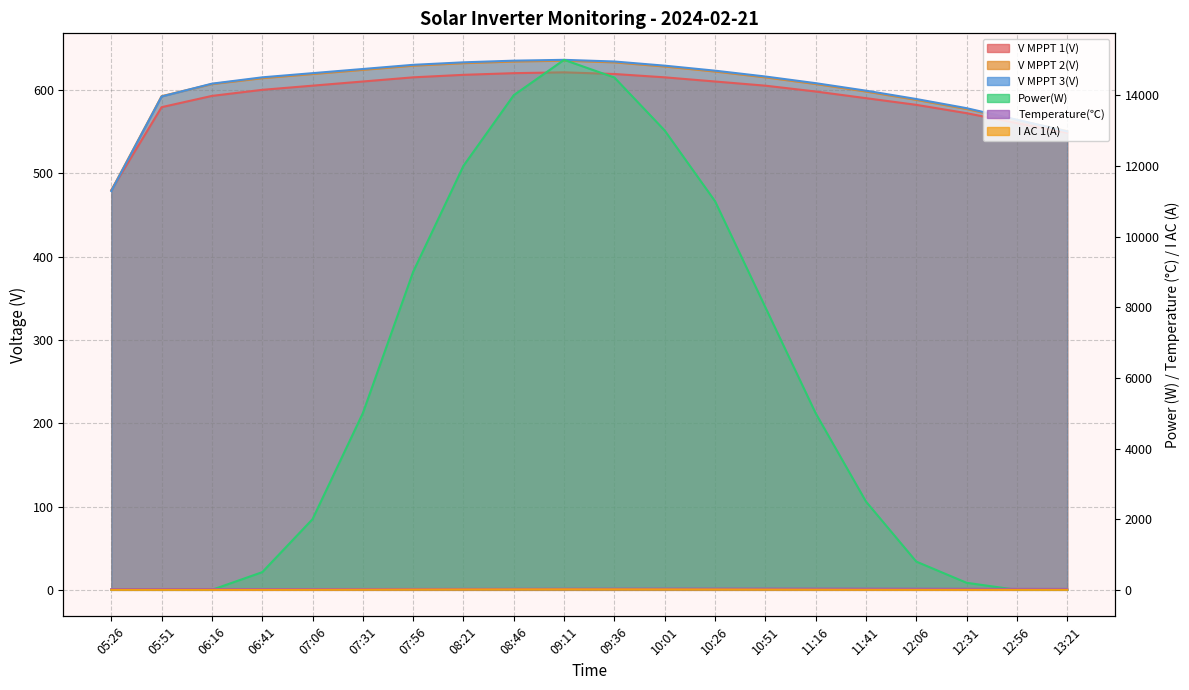

Between which two adjacent categories do V MPPT 2(V) and V MPPT 1(V) first intersect?

05:26 and 05:51